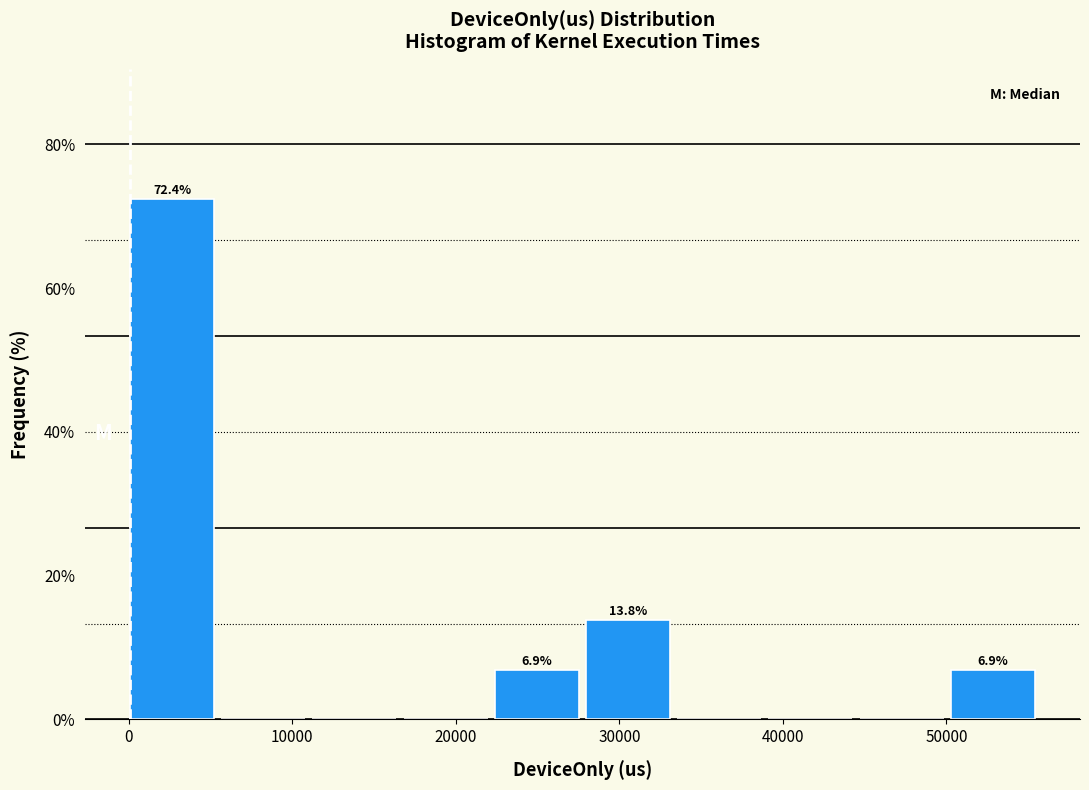

Which range on the x-axis has the tallest bar?

0 to 6000